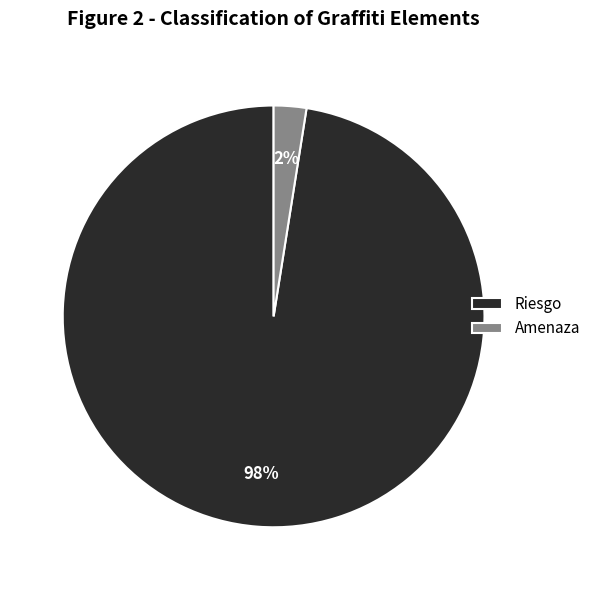

The Amenaza slice represents 2% of the pie. True or false?

True